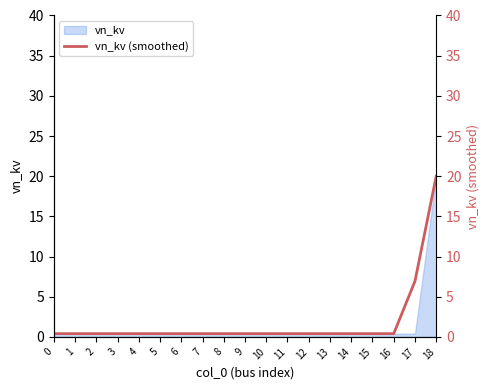

What is the sum of the values at 17 and 1?

7.3